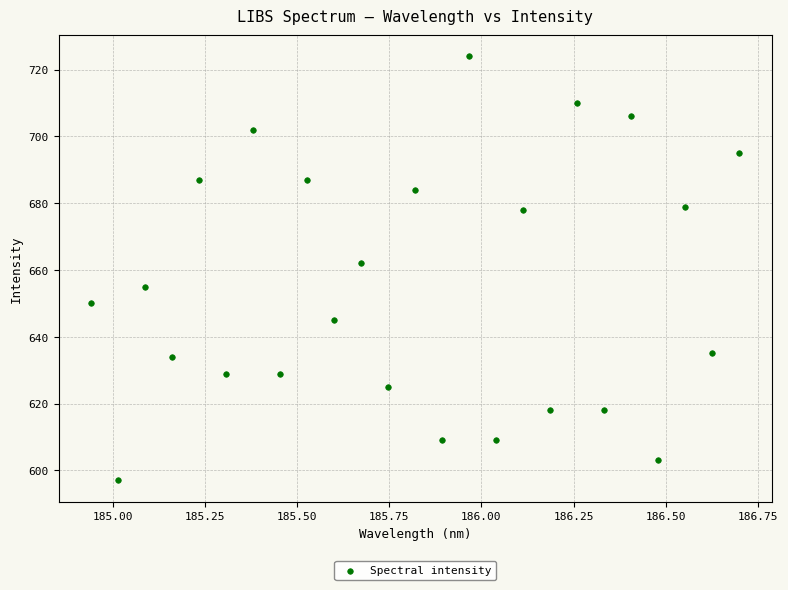

What Y value in the scatter plot is closest to 660?

662